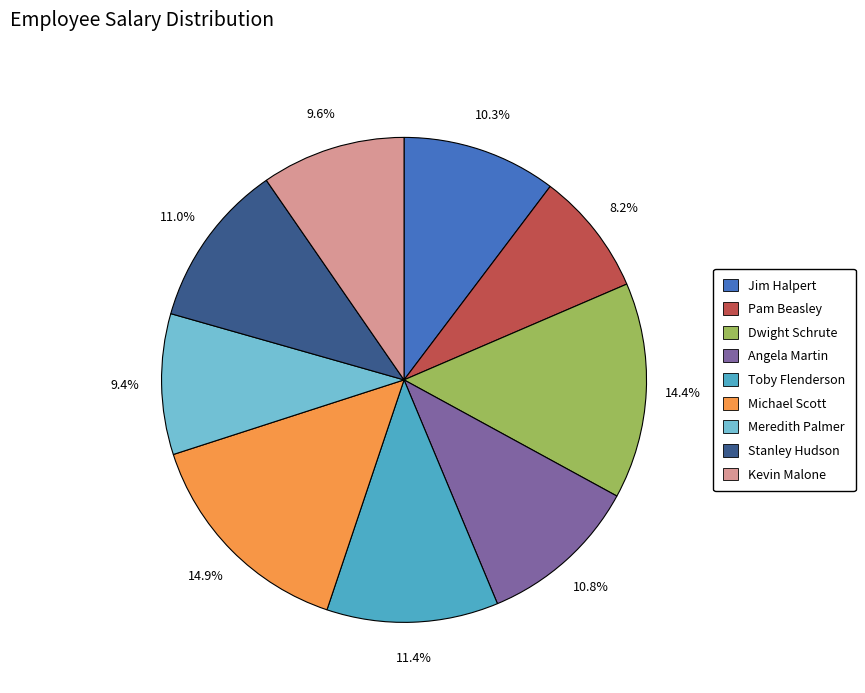

Approximately how many times larger is the value at Stanley Hudson compared to Dwight Schrute?

0.8